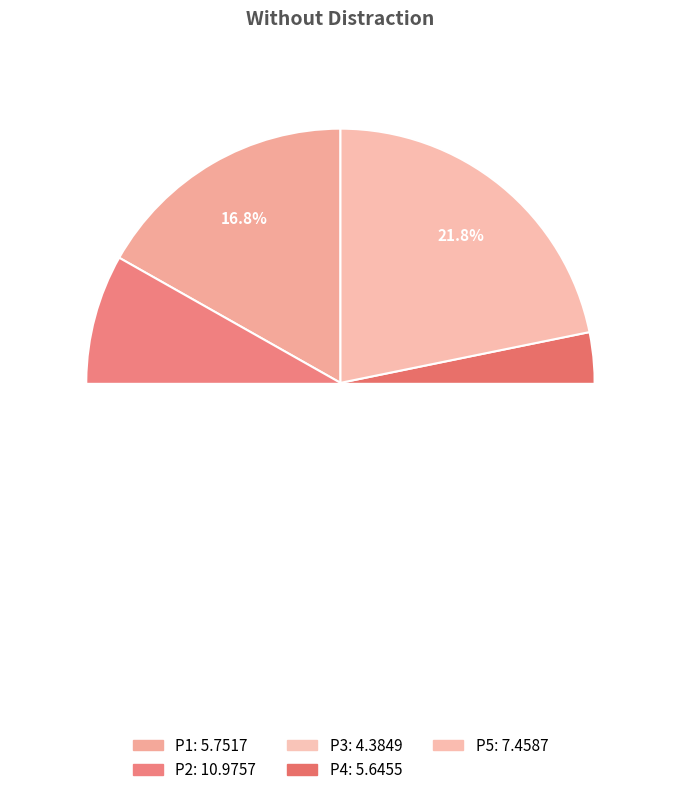

To the nearest percent, what percentage of the pie is P2?

32%